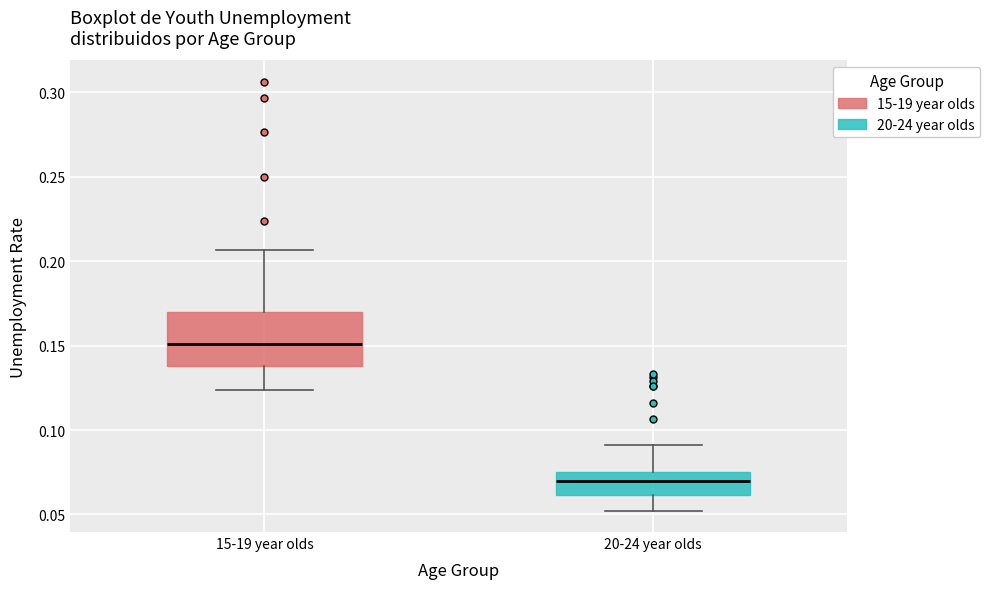

Which box has the highest median line?

15-19 year olds